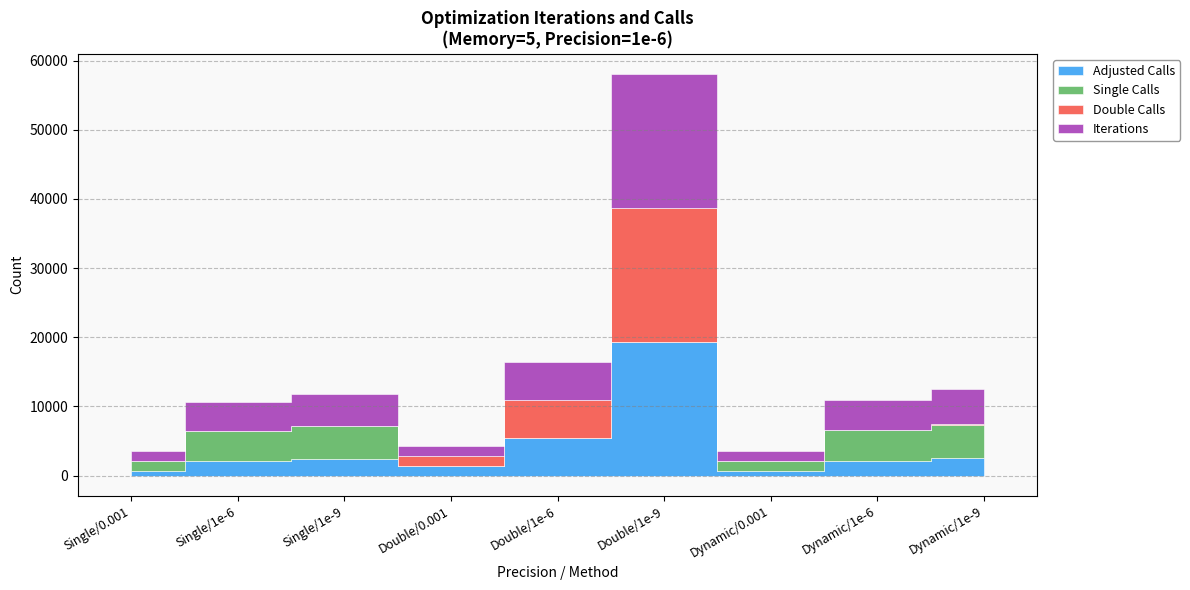

Reading left to right, what are all the values shown in this chart?

Adjusted Calls: 700.0	2141.0	2374.0	1431.0	5470.0	19360.0	704.0	2188.5	2530.5
Single Calls: 1400.0	4282.0	4748.0	0.0	0.0	0.0	1400.0	4367.0	4861.0
Double Calls: 0.0	0.0	0.0	1431.0	5470.0	19360.0	4.0	5.0	100.0
Iterations: 1399.0	4281.0	4747.0	1430.0	5469.0	19359.0	1400.0	4366.0	4966.0